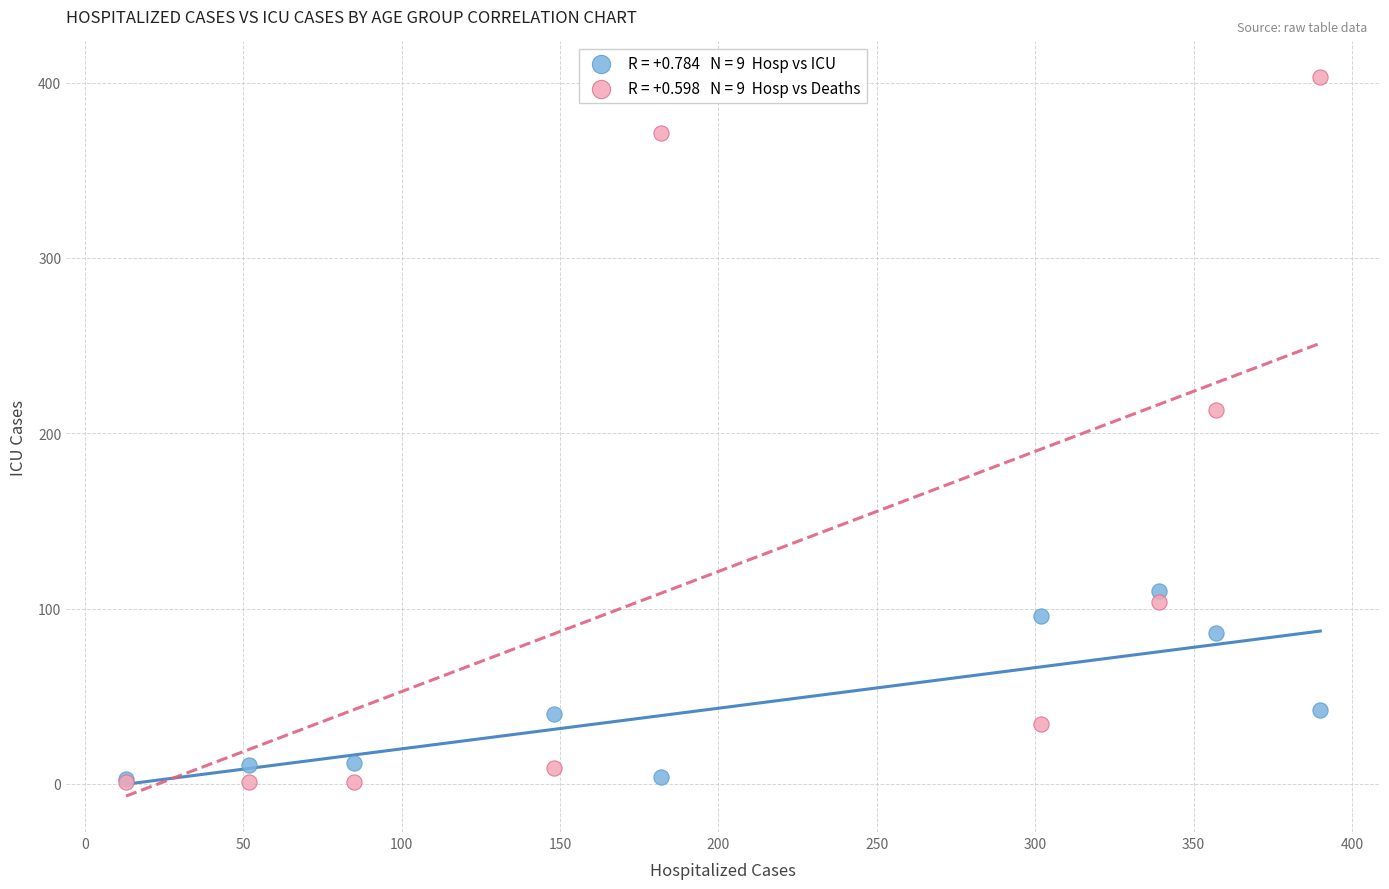

Across all series, what Y value is closest to 202?

213